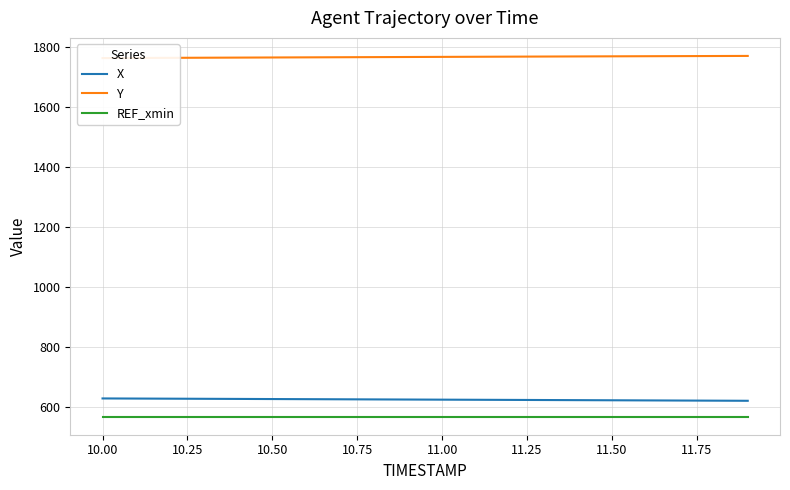

How many data points does each series have?

20